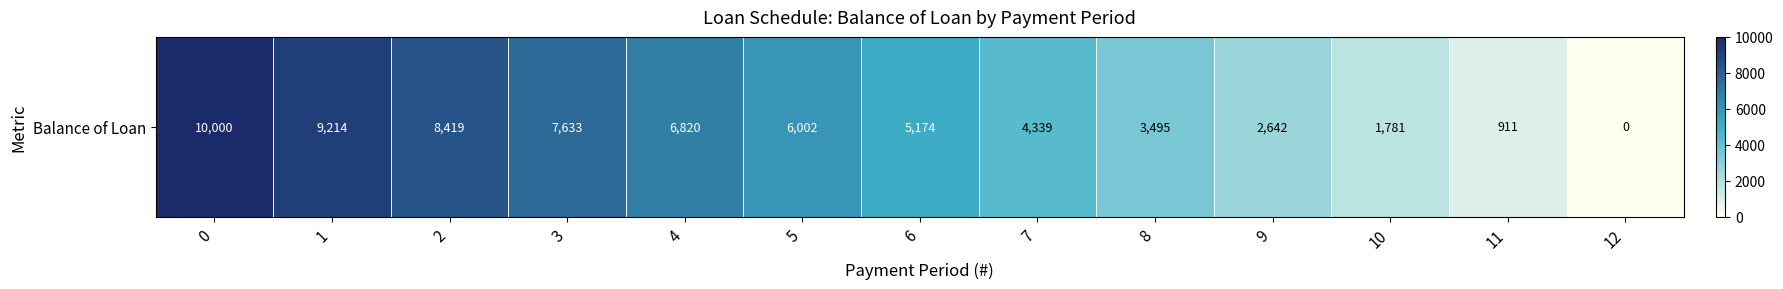

Reading left to right, what are all the values shown in this chart?

0=10000.0	1=9214.2	2=8418.5	3=7632.7	4=6820.3	5=6002.1	6=5173.6	7=4338.6	8=3495.1	9=2641.8	10=1781.0	11=910.9	12=0.0